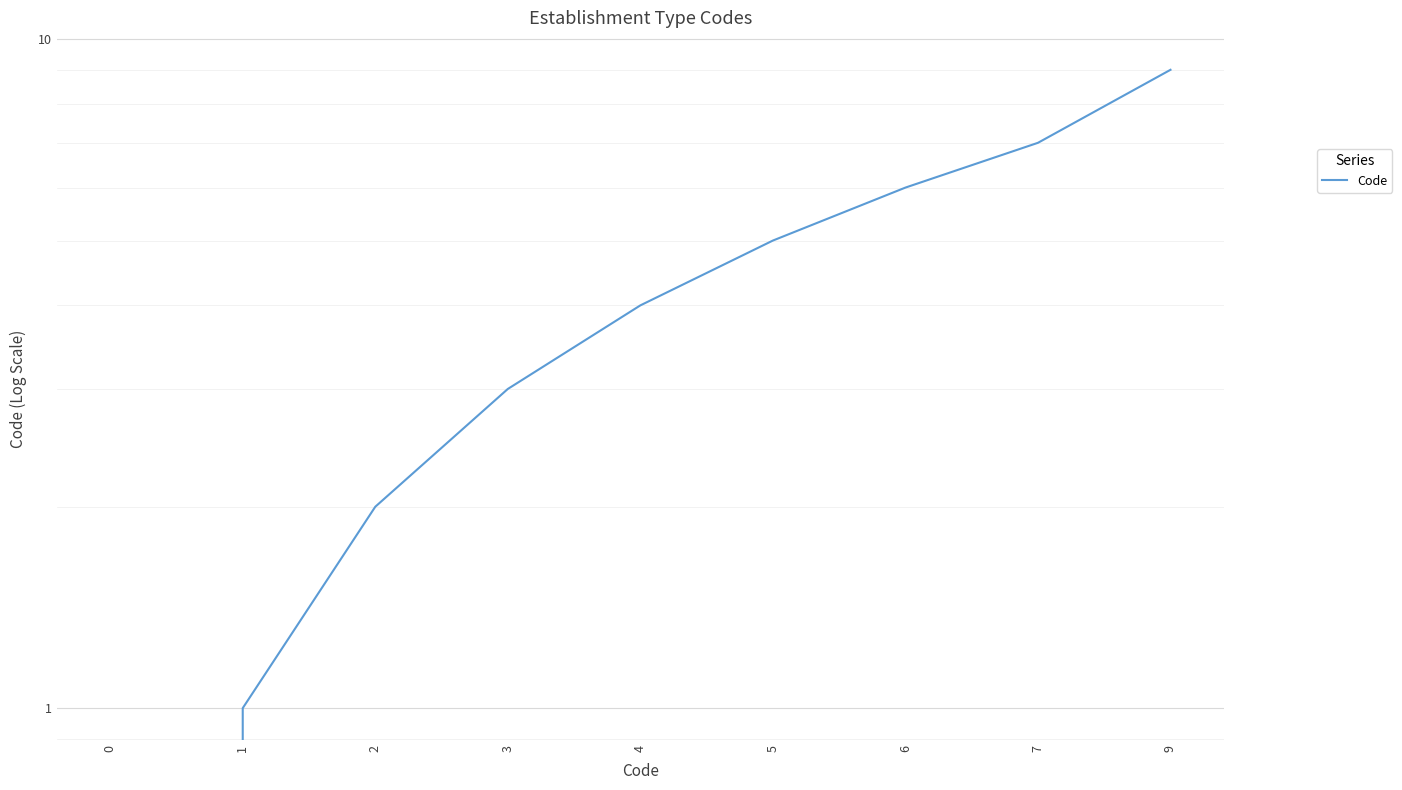

Reading right to left, list all the values displayed in this chart.

9=9	7=7	6=6	5=5	4=4	3=3	2=2	1=1	0=0